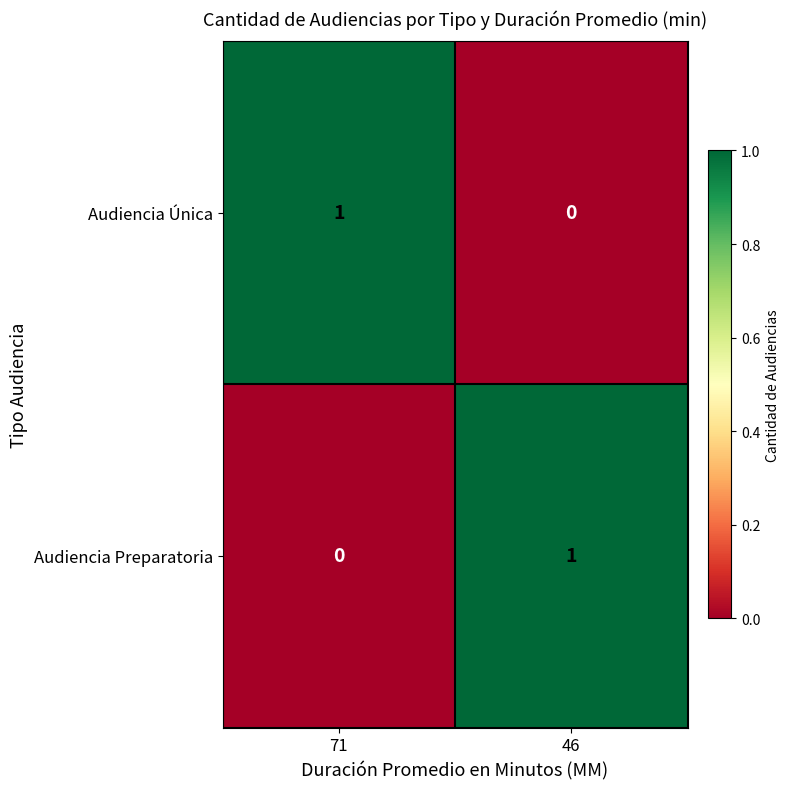

Where is Audiencia Preparatoria nearest to the value 0?

71